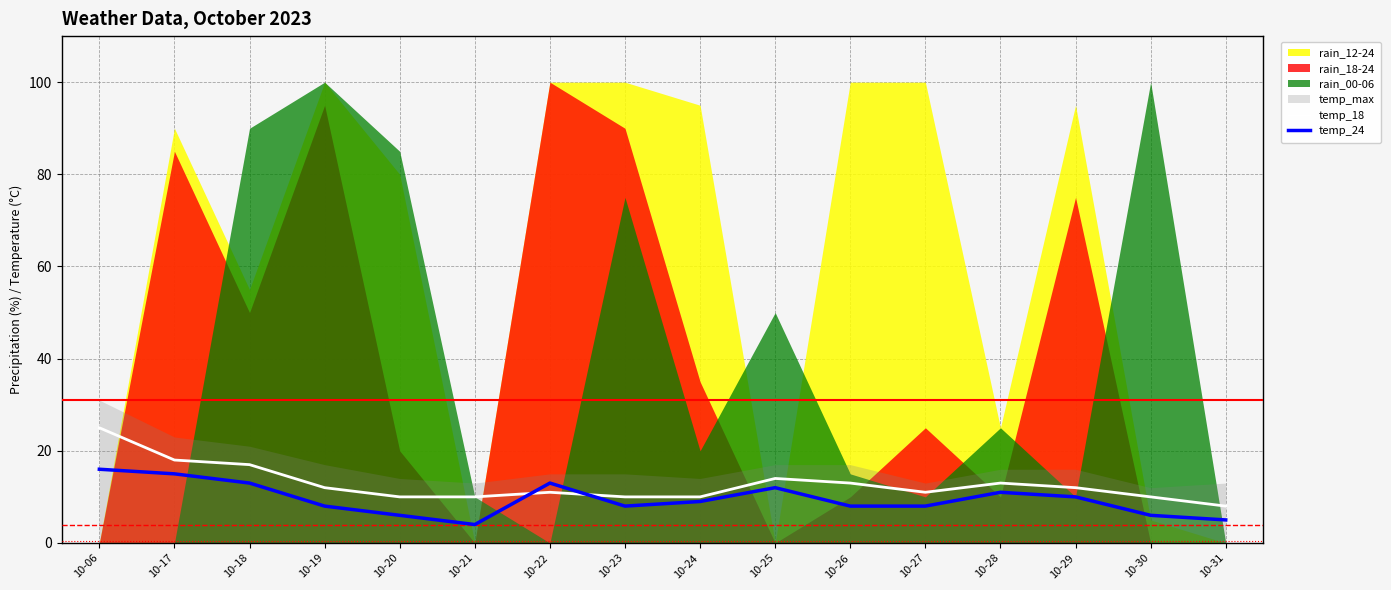

True or false: temp_24 has a value of 6 at 10-30.

True